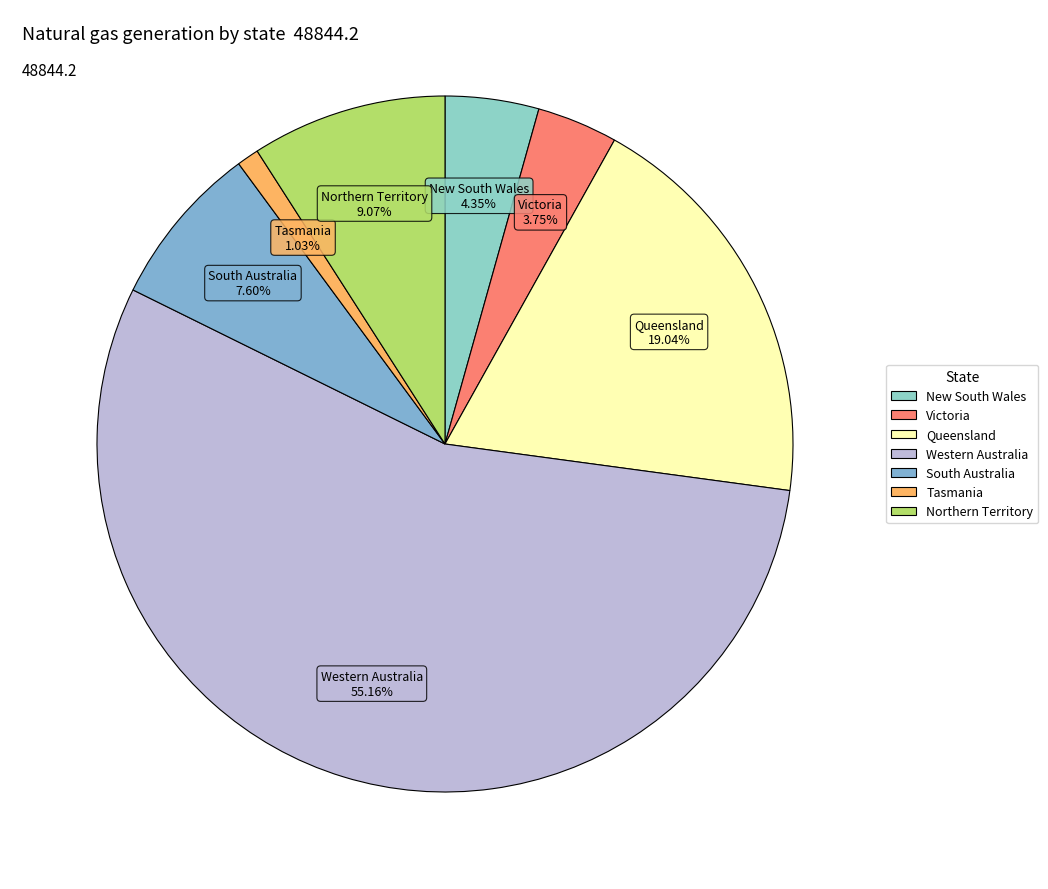

Combined, what portion of the pie is New South Wales and Tasmania?

5.4%